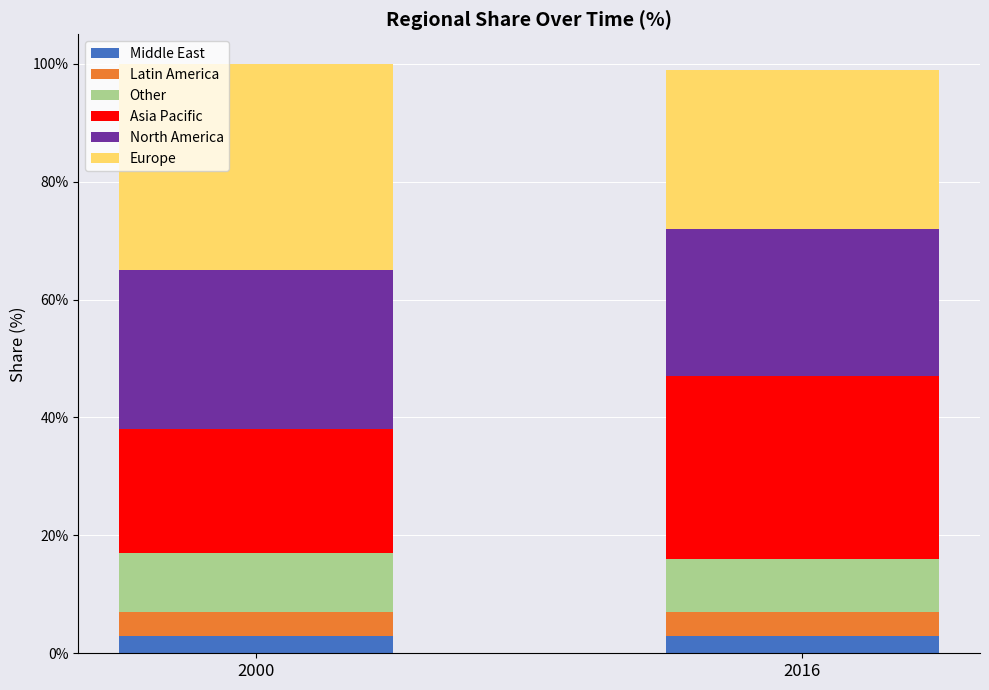

What is the total value across all series at 2000?

100